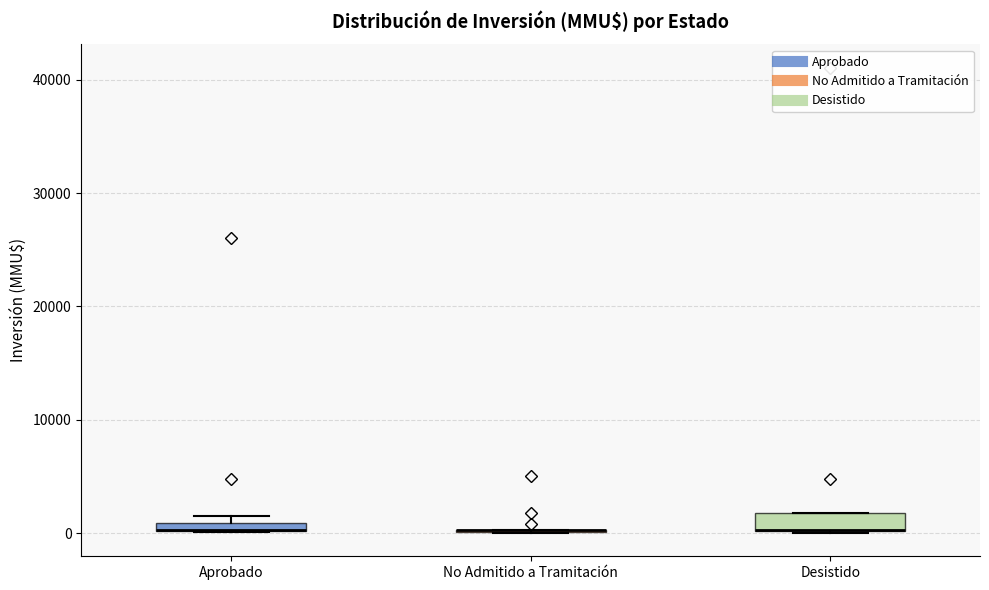

Where is the lower edge of the box for Aprobado on the y-axis? The values are not printed on the chart, so give them approximately, as read against the axis.

0